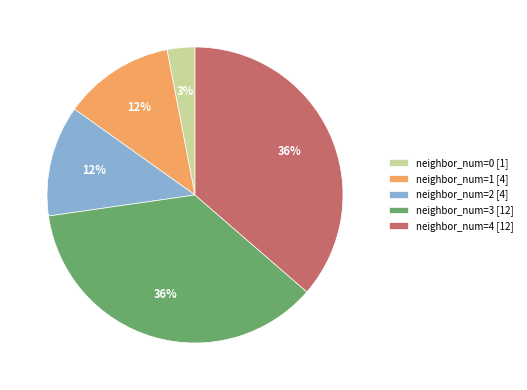

What is the smallest slice in the pie chart?

neighbor_num=0 [1]